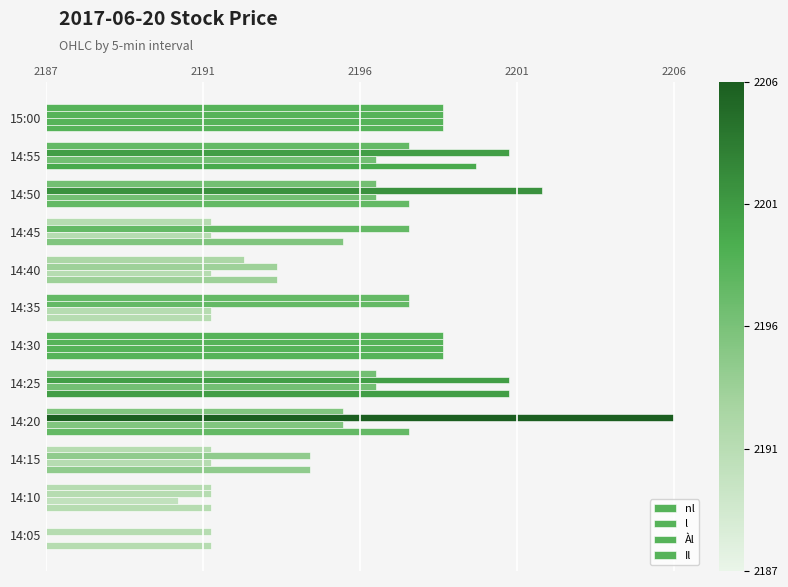

Which series has the largest total across all categories?

l